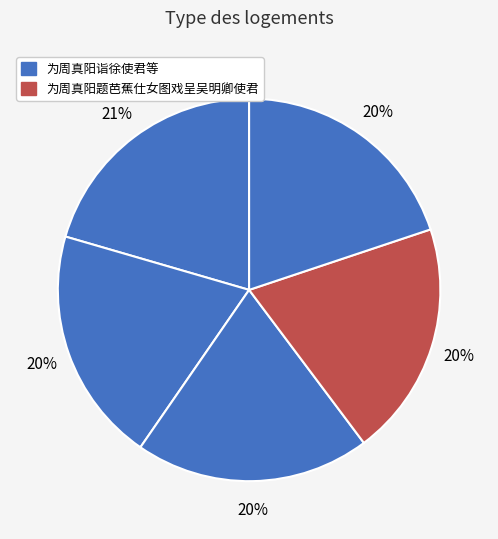

To the nearest percent, what is the average slice percentage?

20%